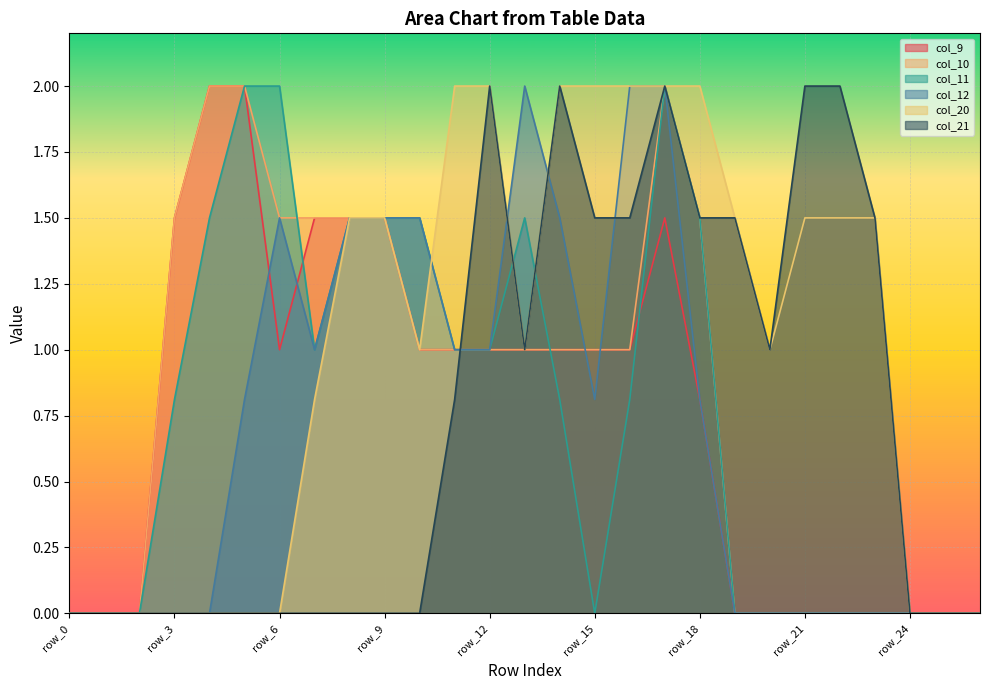

What is the total value across all series at row_22?

3.5